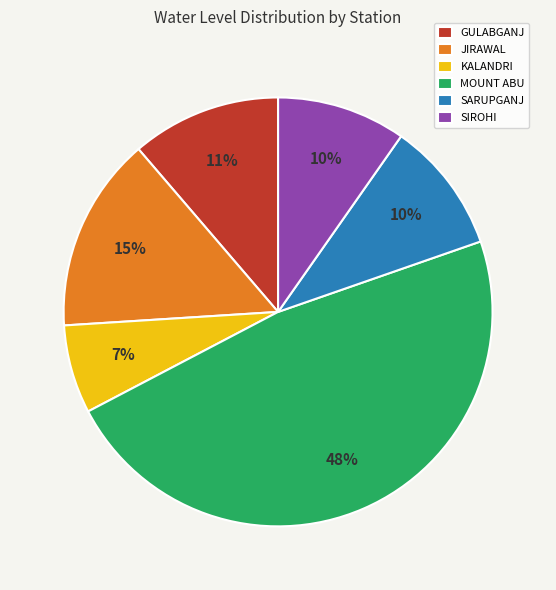

To the nearest percent, what percentage of the pie is SARUPGANJ?

10%